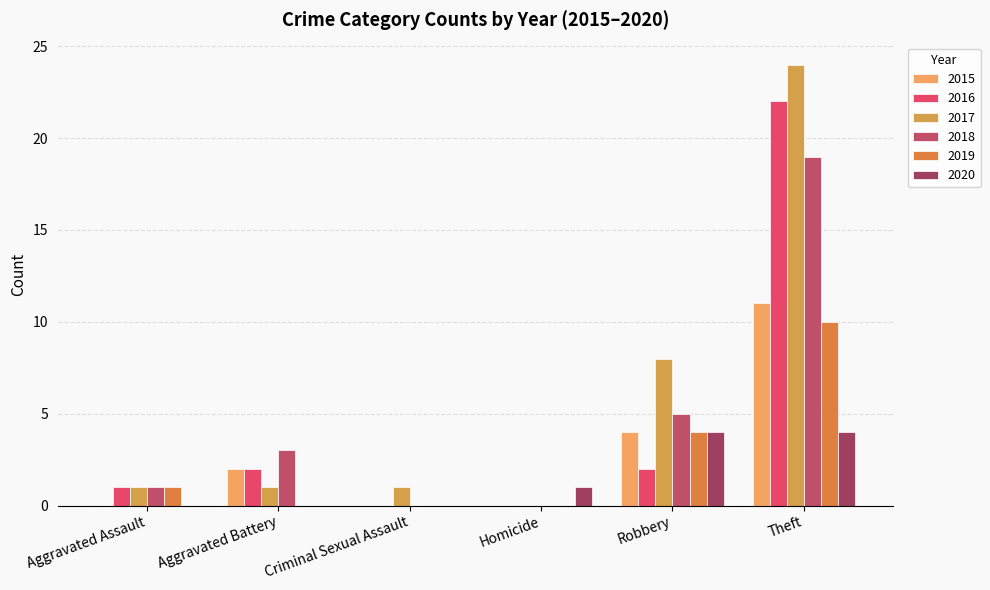

Is it true that 2016 equals 3 at Aggravated Battery?

False